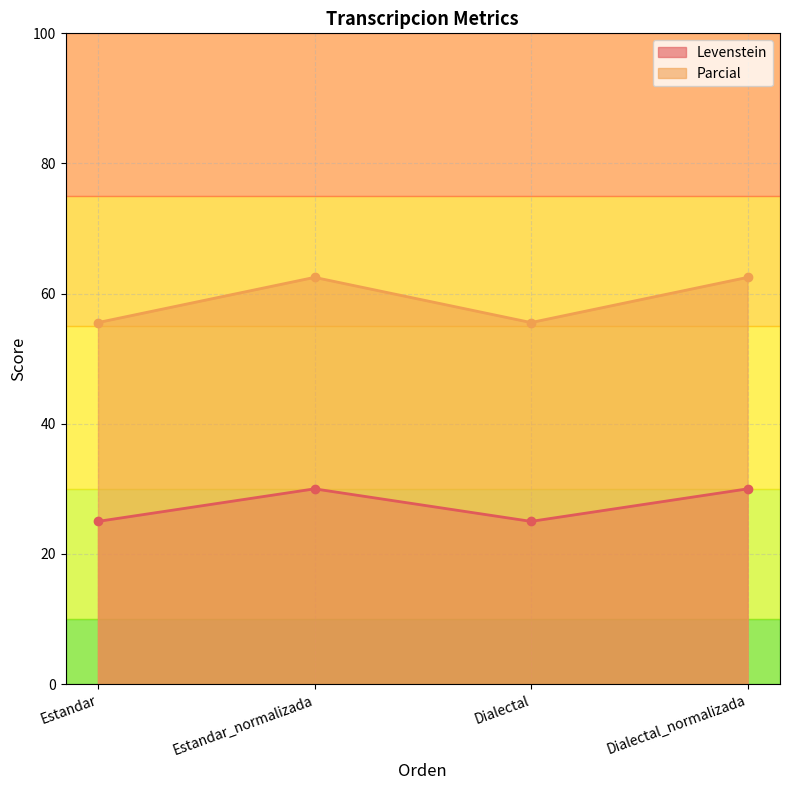

Rank the categories by Levenstein value from lowest to highest.

Estandar, Dialectal, Estandar_normalizada, Dialectal_normalizada